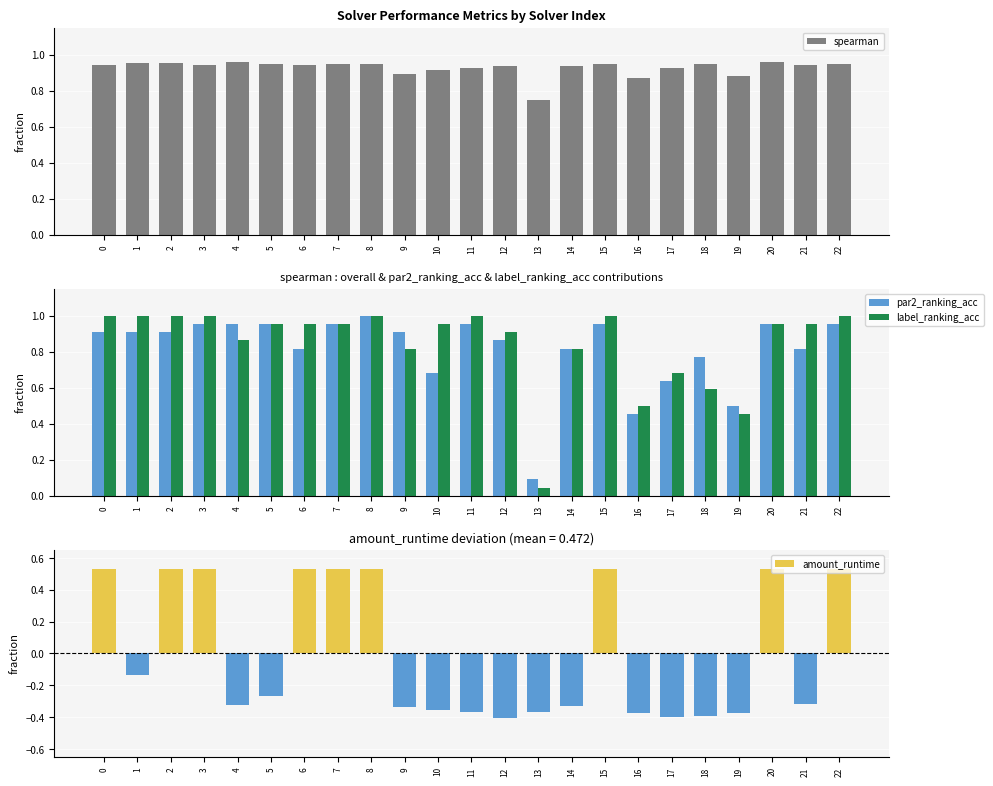

What is the sum of all spearman values?

21.3